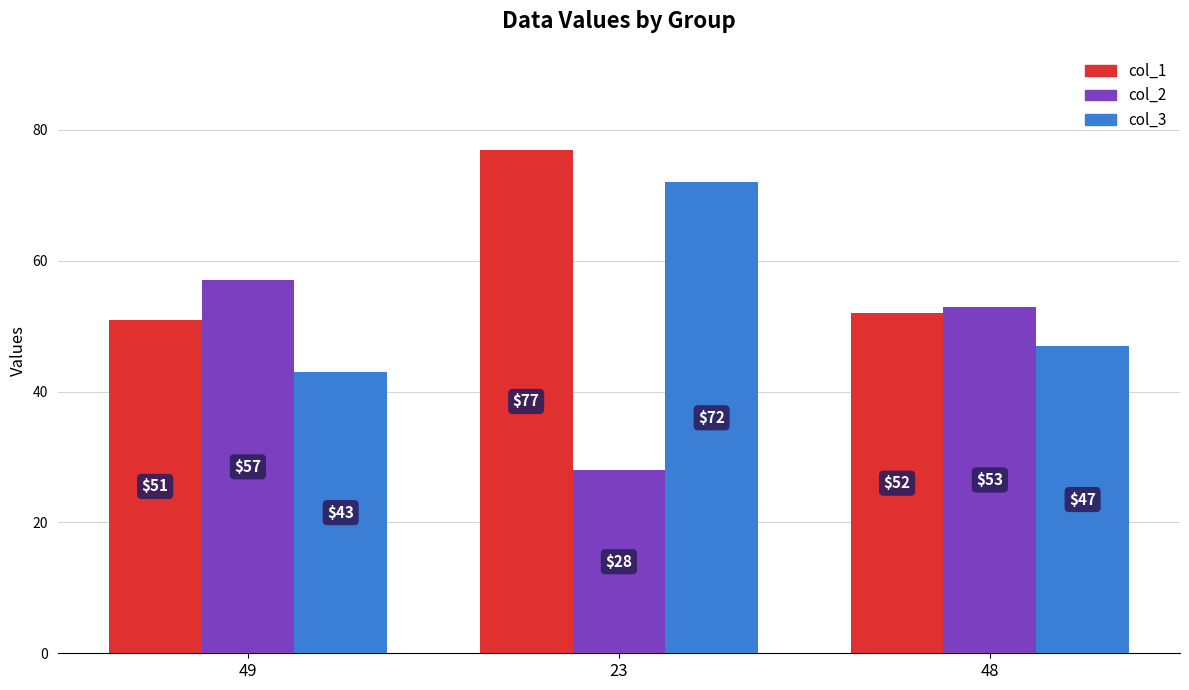

Where is col_1 nearest to the value 64?

48